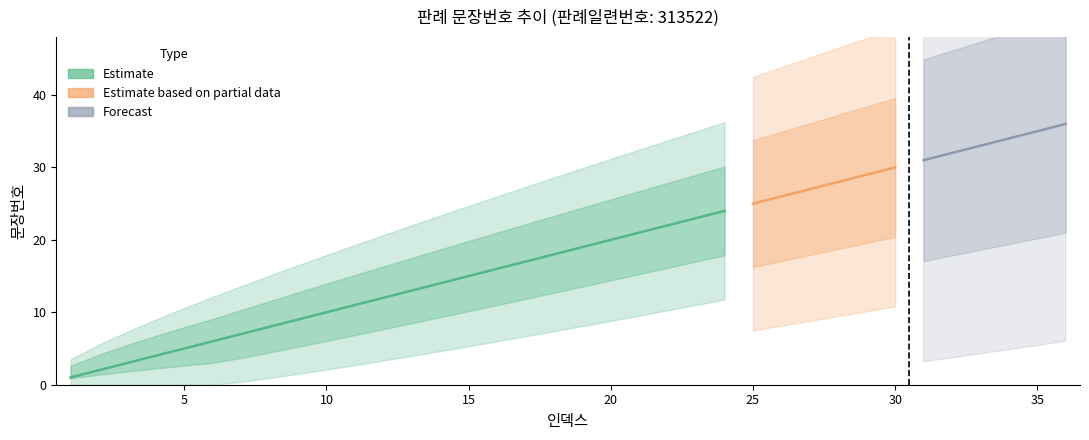

Where is the data nearest to the value 18?

18